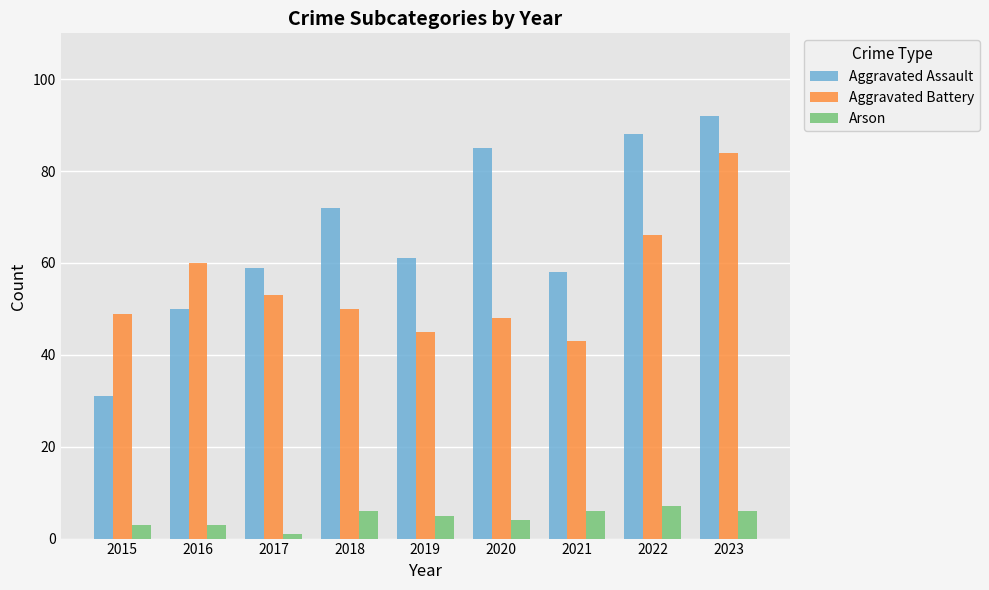

What value does the Aggravated Assault series have at 2015?

31